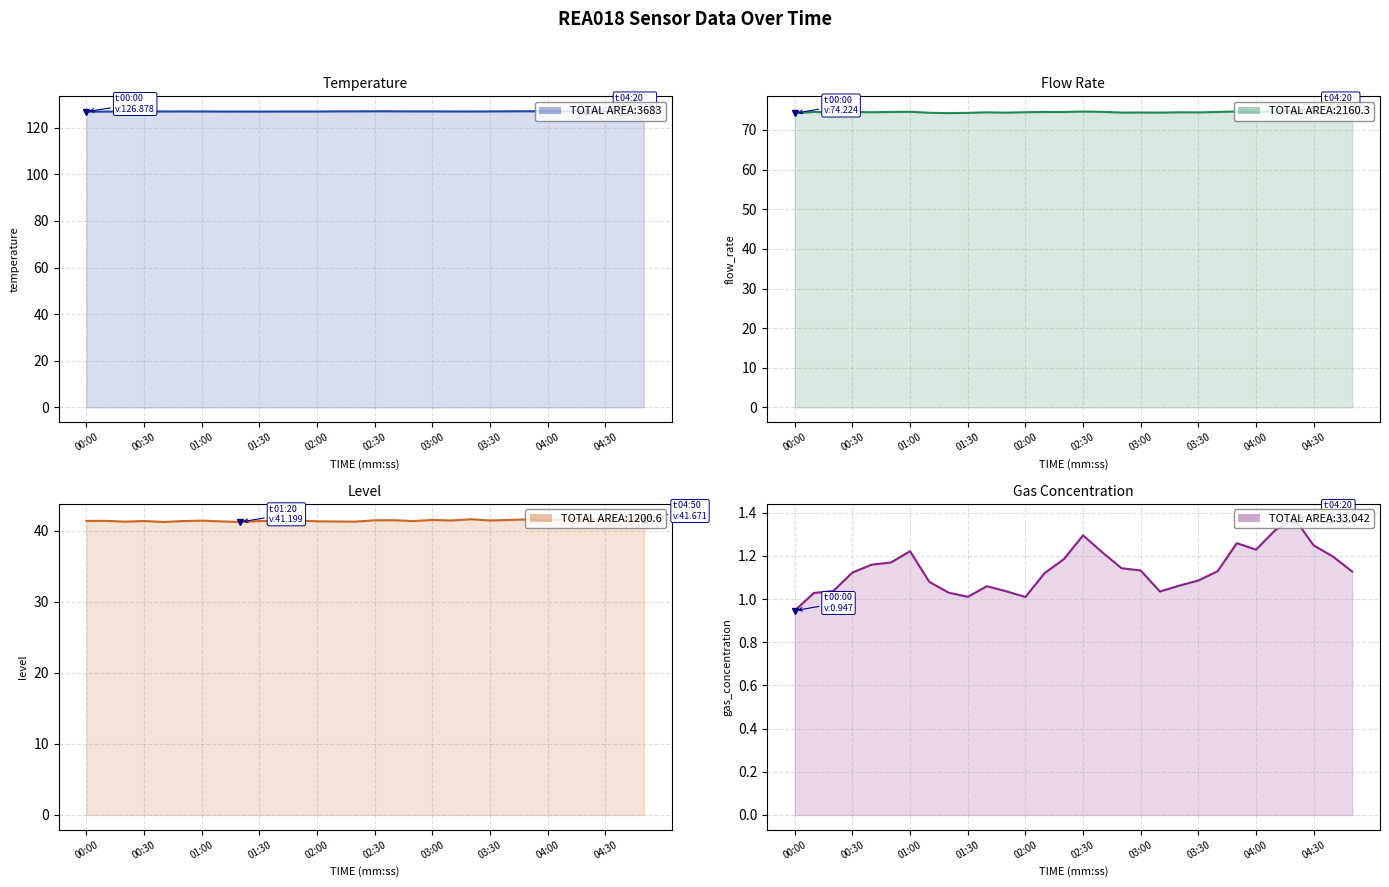

Where is level nearest to the value 41?

01:20